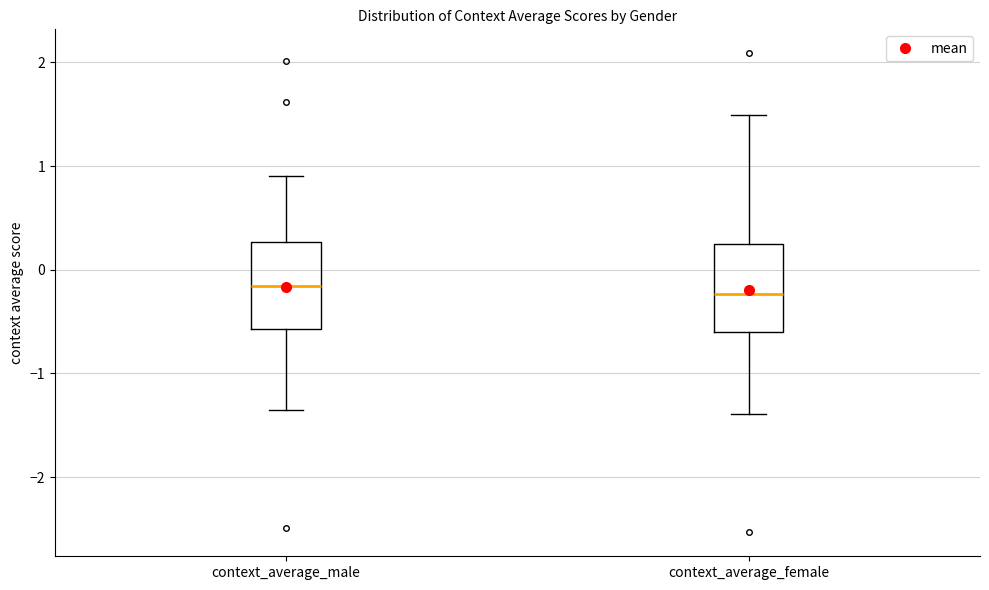

Reading left to right, read every box against the y-axis: the position of its median line, the range the box covers, and the ends of its whiskers. The values are not printed on the chart, so give them approximately, as read against the axis.

context_average_male: median -0.2, box -0.6 to 0.3, whiskers -1.3 to 0.9
context_average_female: median -0.2, box -0.6 to 0.2, whiskers -1.4 to 1.5